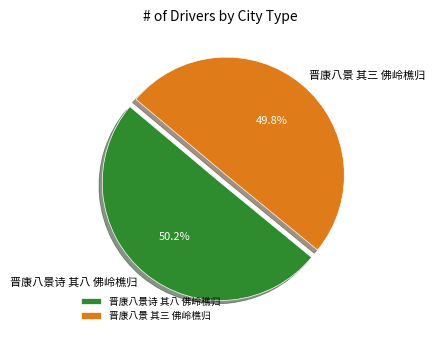

Is there any slice that represents more than half of the pie?

Yes